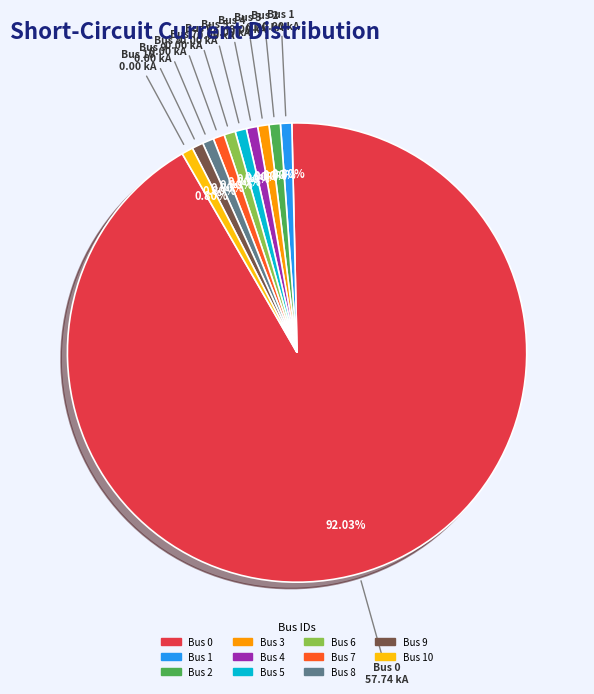

Count the number of slices in the pie.

11